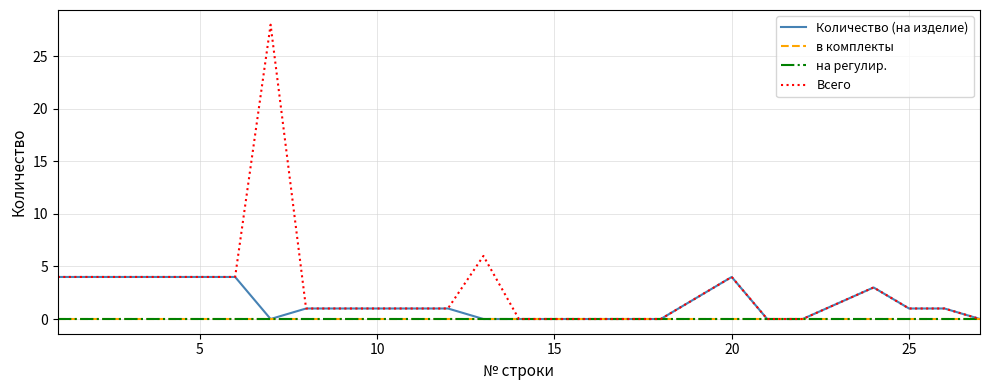

Does the chart have visible grid lines?

Yes